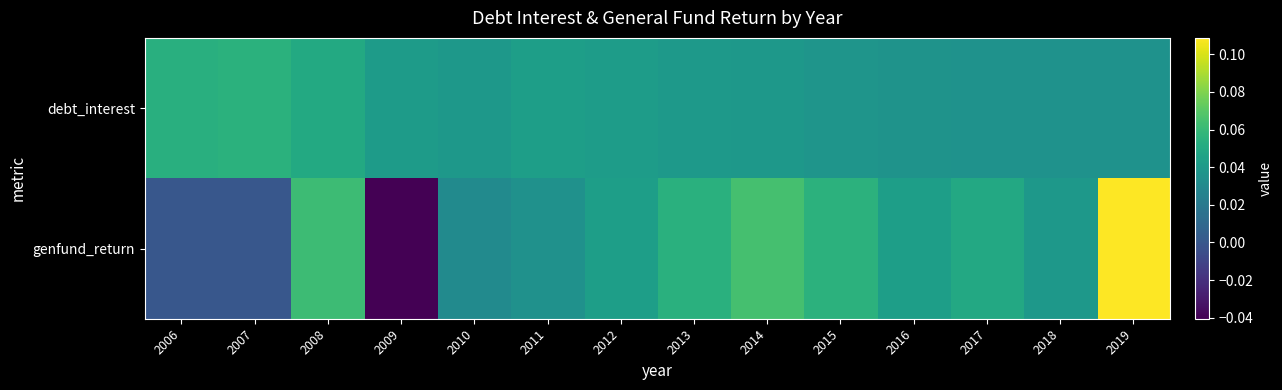

Between 2015 and 2019, which series saw the biggest shift?

genfund_return